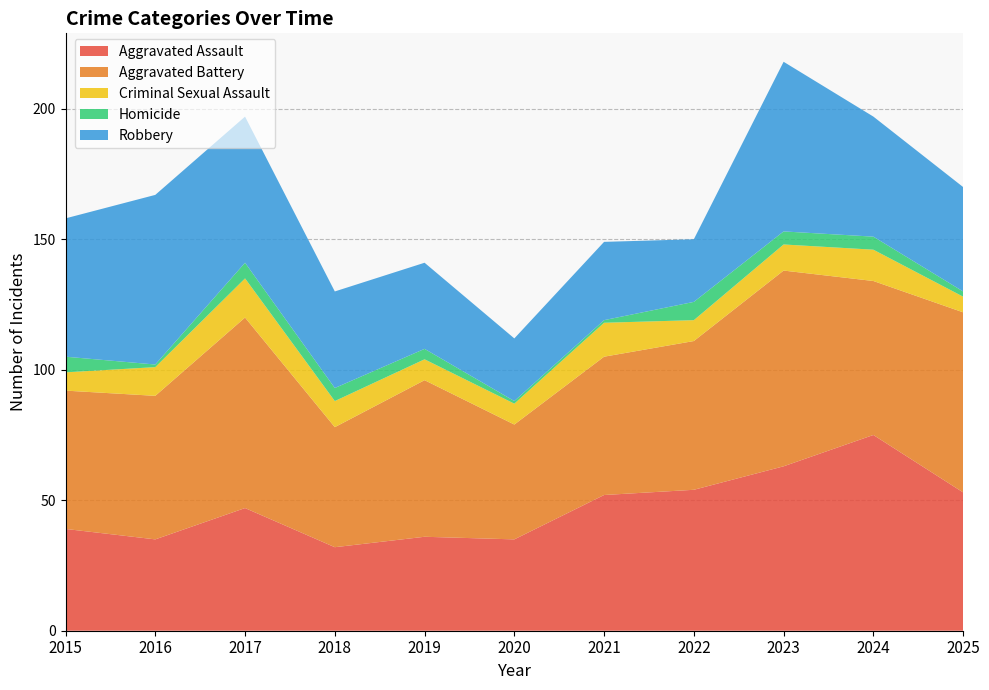

Reading left to right, extract all data points from this chart.

Aggravated Assault: 39	35	47	32	36	35	52	54	63	75	53
Aggravated Battery: 53	55	73	46	60	44	53	57	75	59	69
Criminal Sexual Assault: 7	11	15	10	8	8	13	8	10	12	6
Homicide: 6	1	6	5	4	1	1	7	5	5	2
Robbery: 53	65	56	37	33	24	30	24	65	46	40